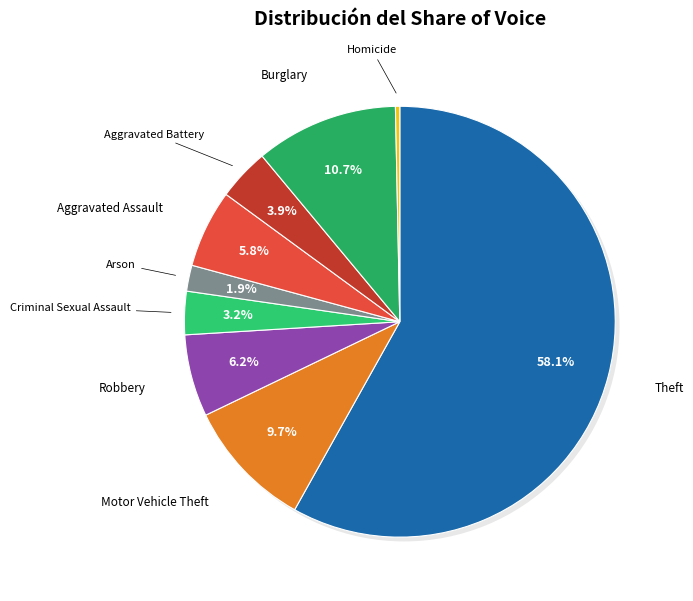

Count the number of slices in the pie.

9